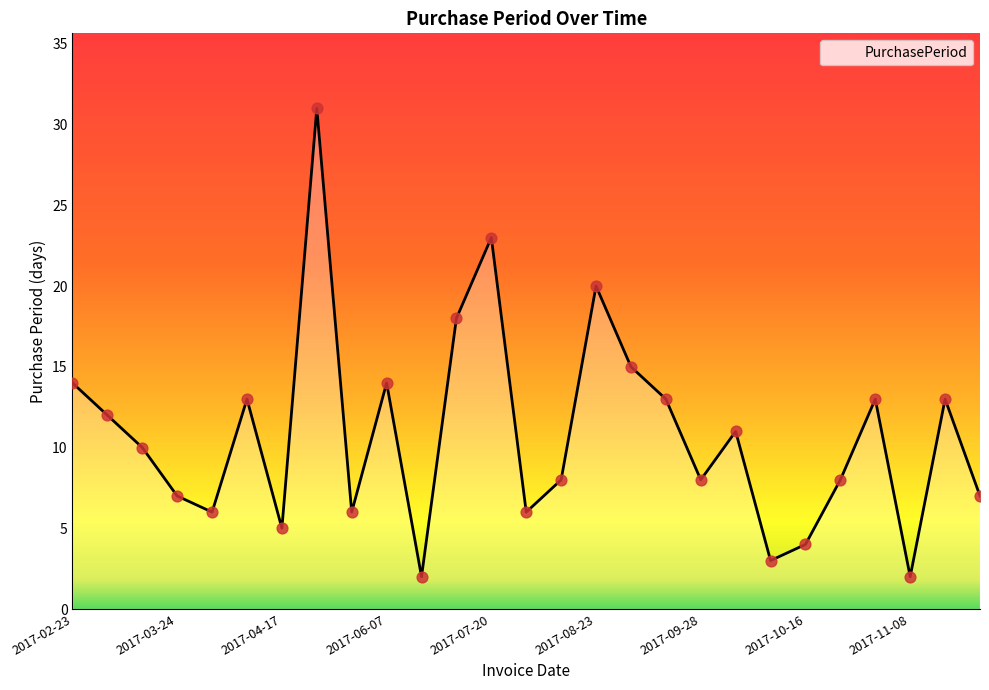

What is the difference between the maximum and minimum values?

29